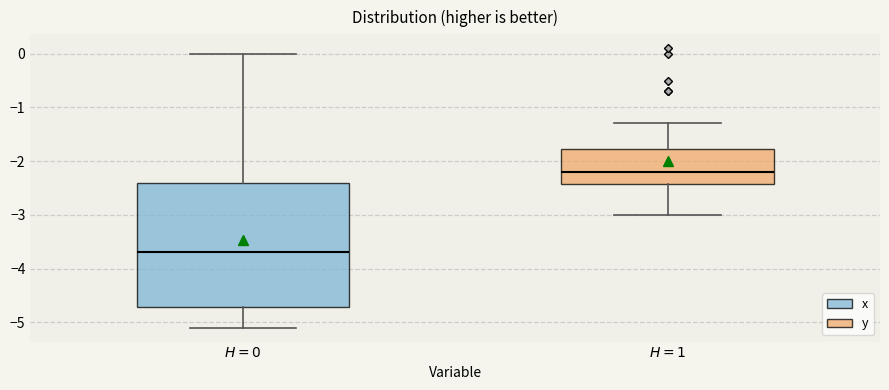

Where does the median line of the box for $H = 1$ sit on the y-axis? The values are not printed on the chart, so give them approximately, as read against the axis.

-2.2